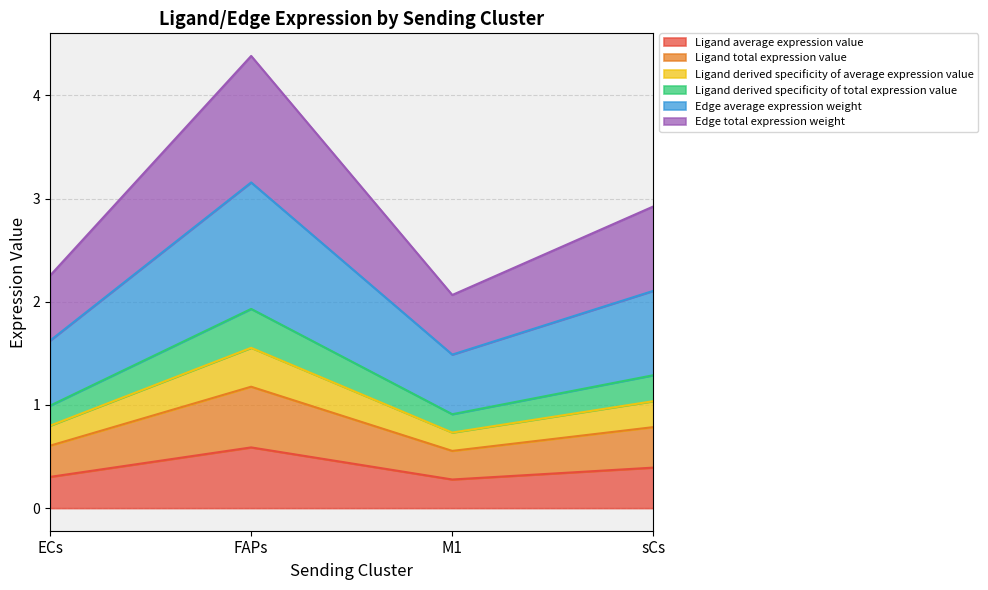

Does the chart display data point markers on the line(s)?

No